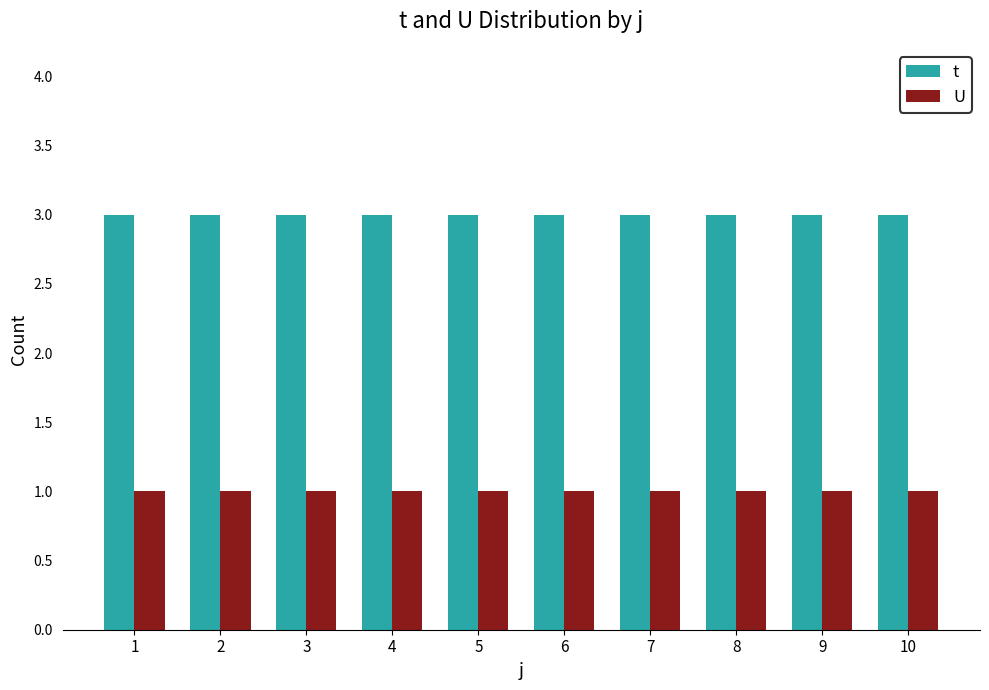

What is the spread (max minus min) of values at 4?

2